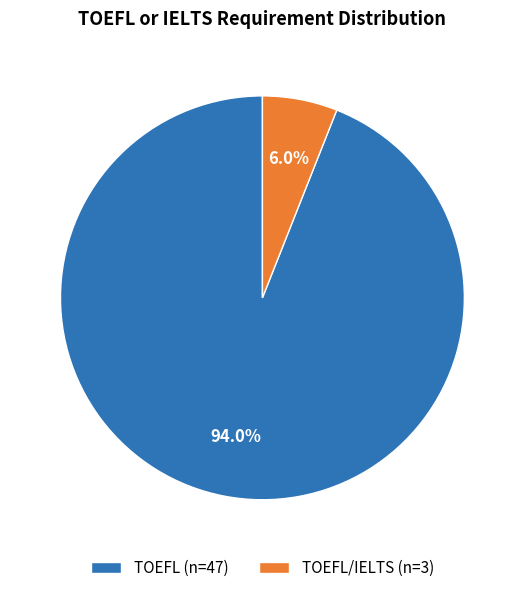

Count the number of slices in the pie.

2